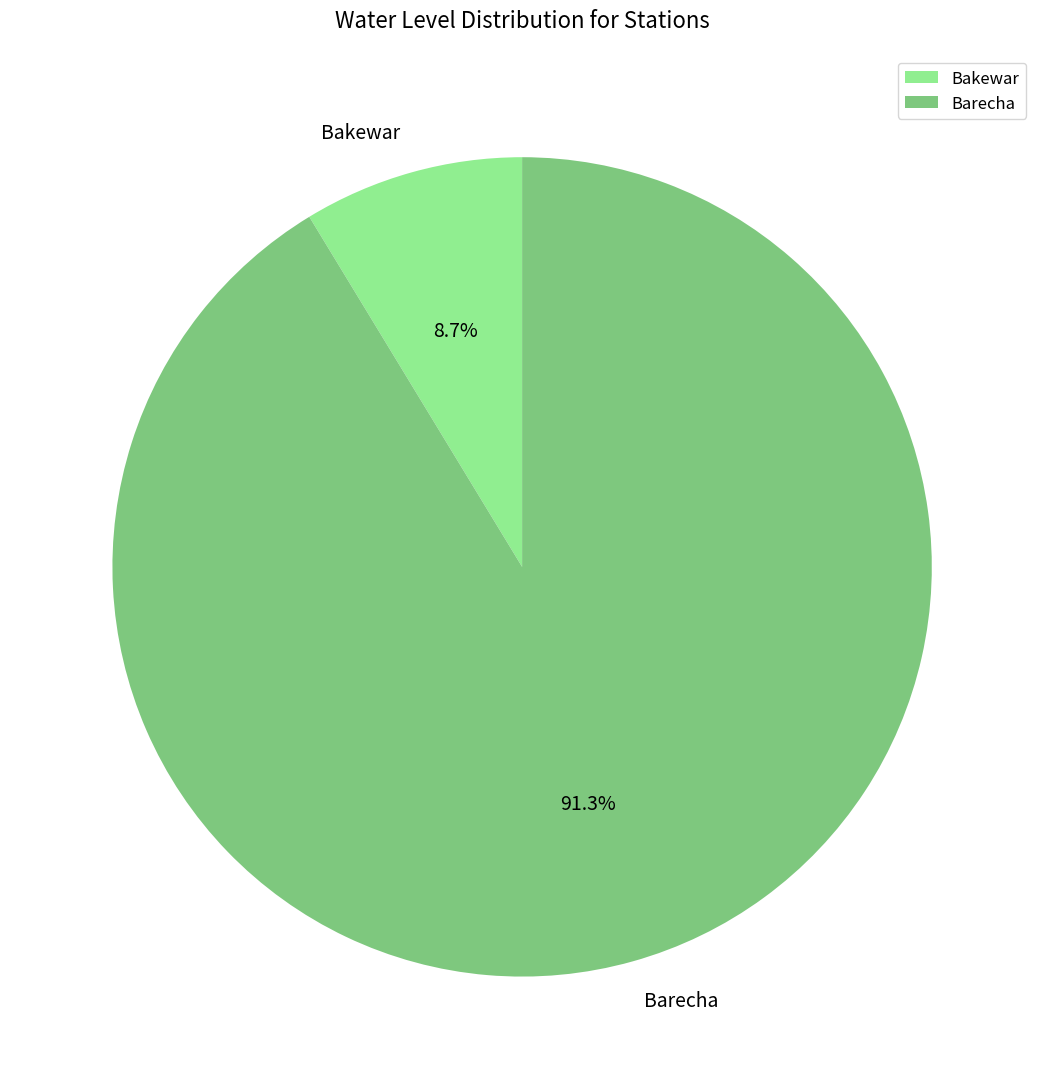

What portion of the pie excludes Bakewar?

91.3%